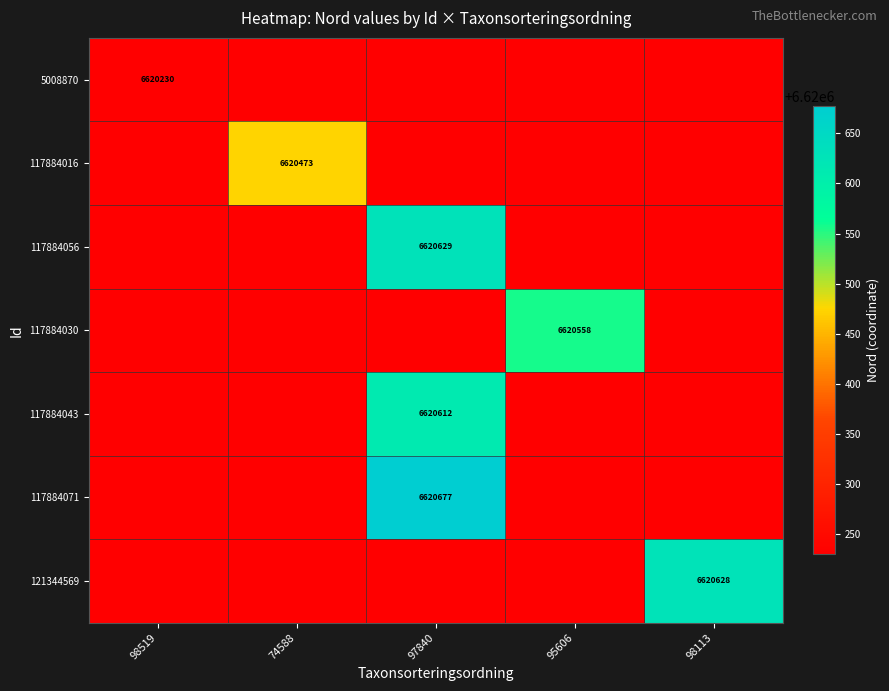

Is it true that 117884016 equals 6620473.0 at 74588?

True